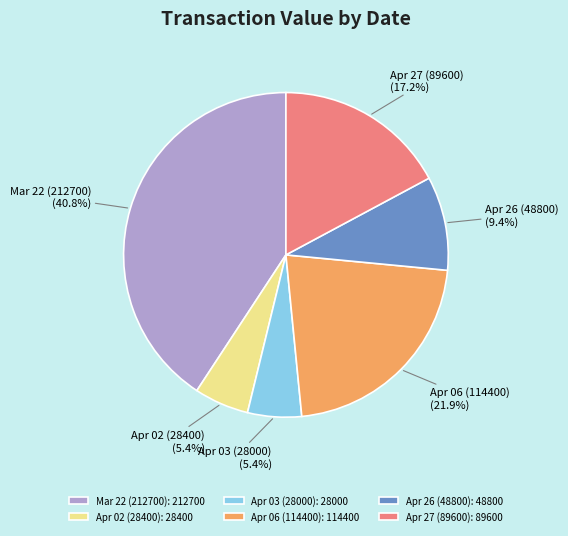

Between Mar 22 (212700): 212700 and Apr 03 (28000): 28000, which is larger?

Mar 22 (212700): 212700